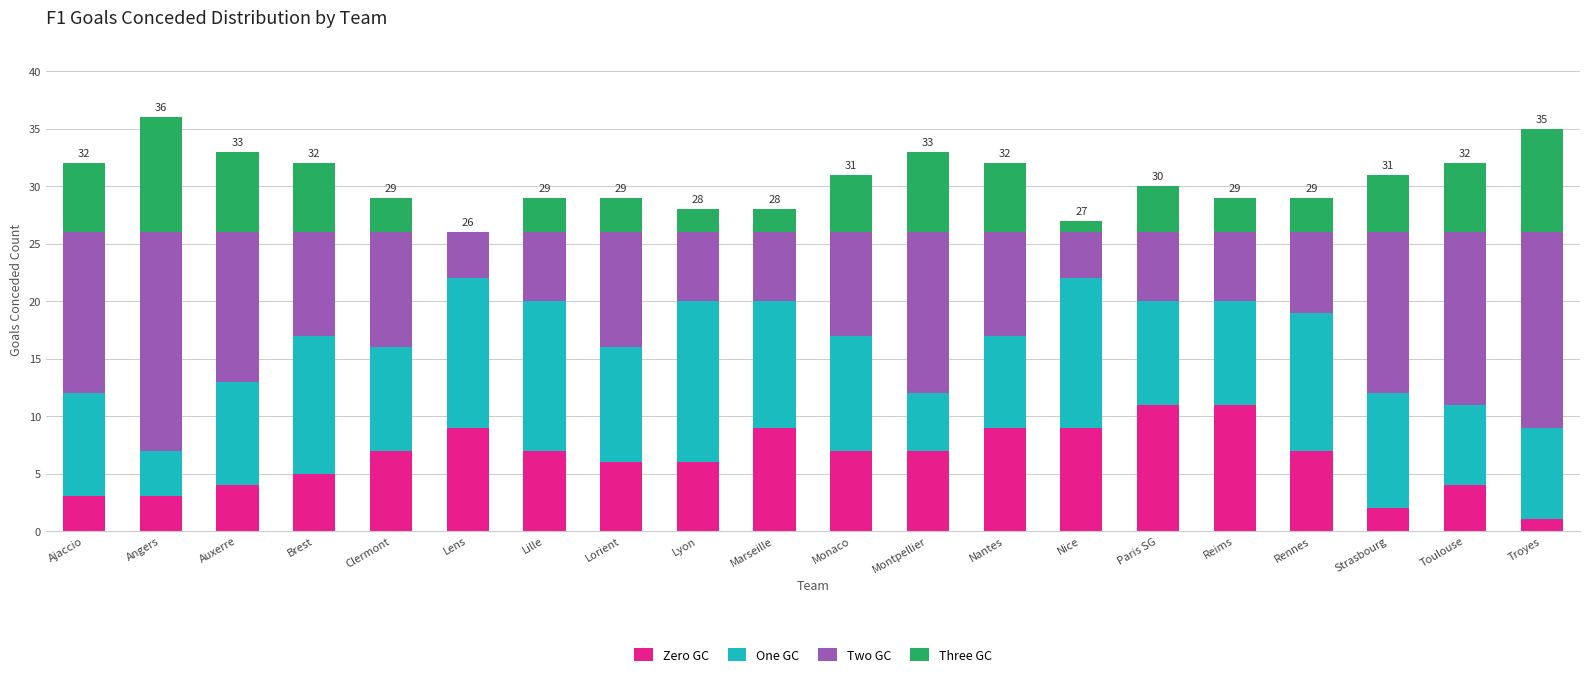

True or false: Zero GC has a value of 7 at Monaco.

True